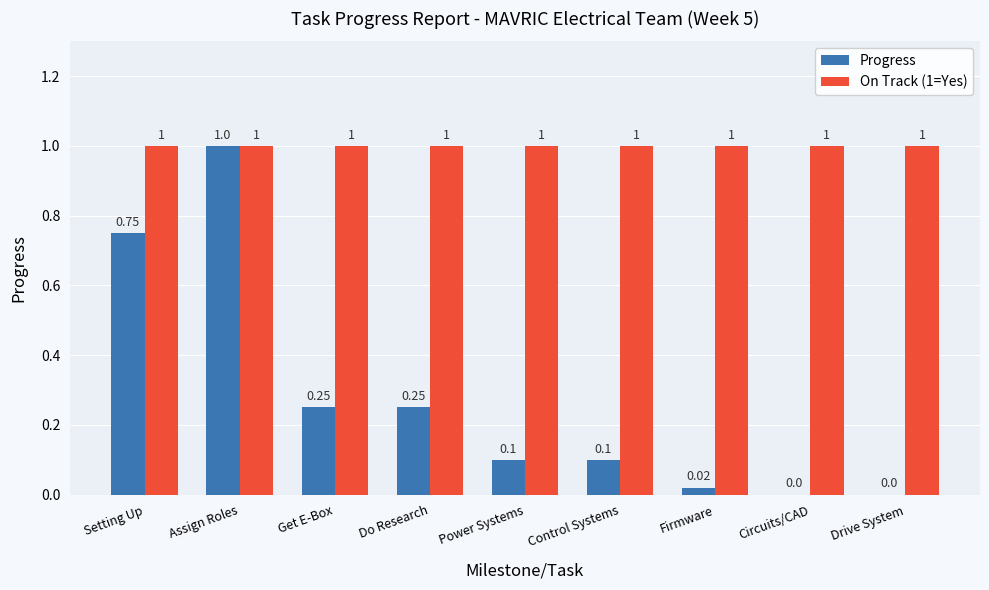

At which category is the sum across all series the highest?

Assign Roles